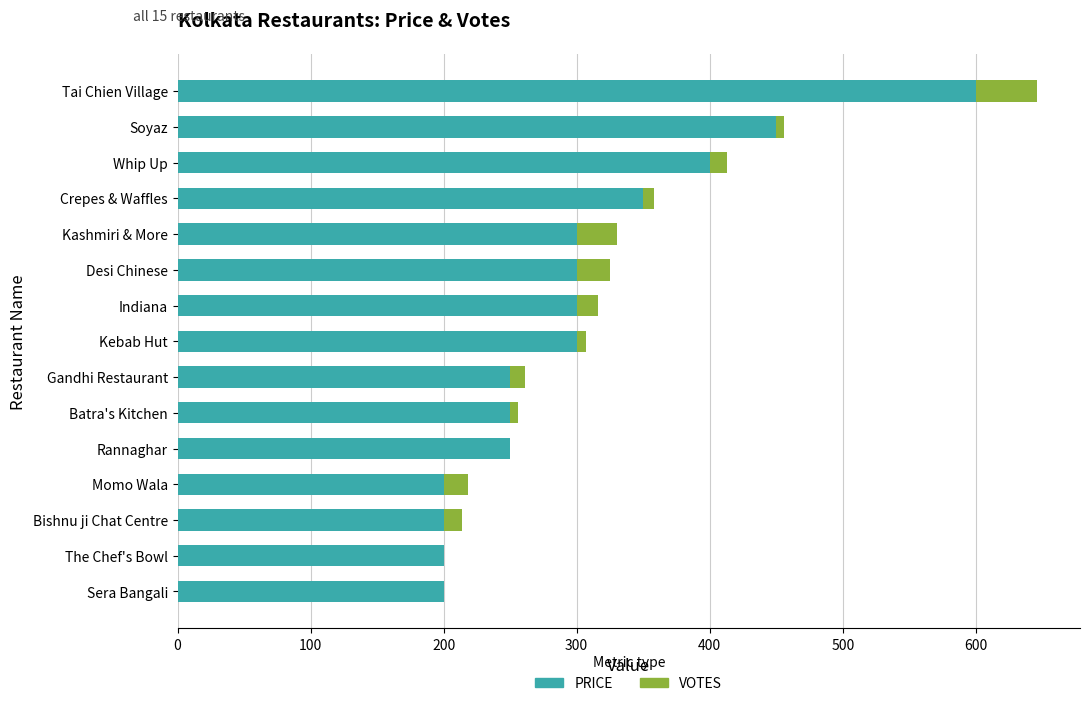

What is the approximate value of PRICE at Kashmiri & More?

300